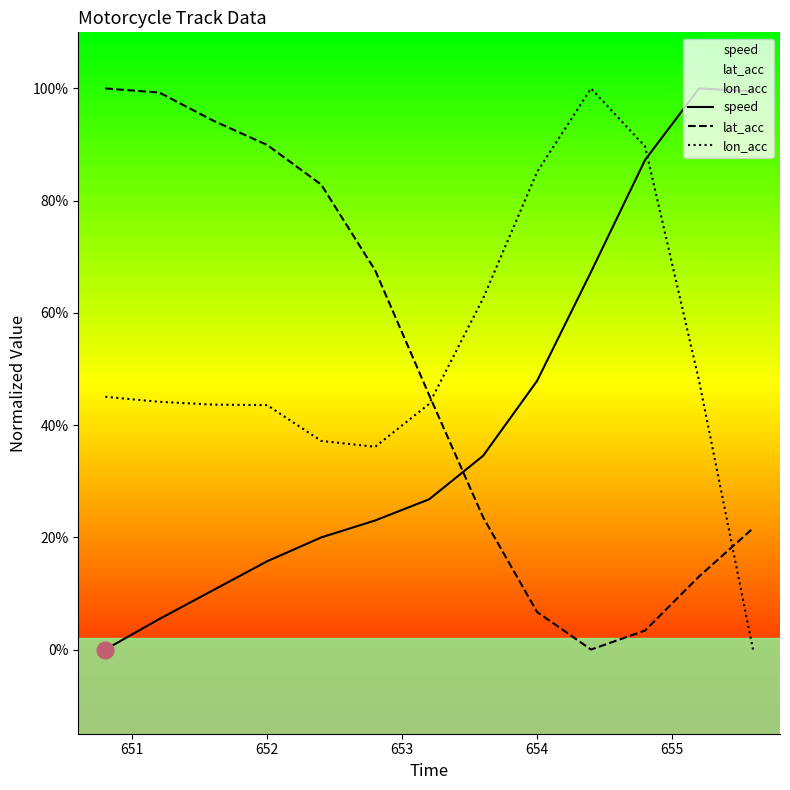

What is the difference between the maximum and minimum values in the lon_acc series?

1.0